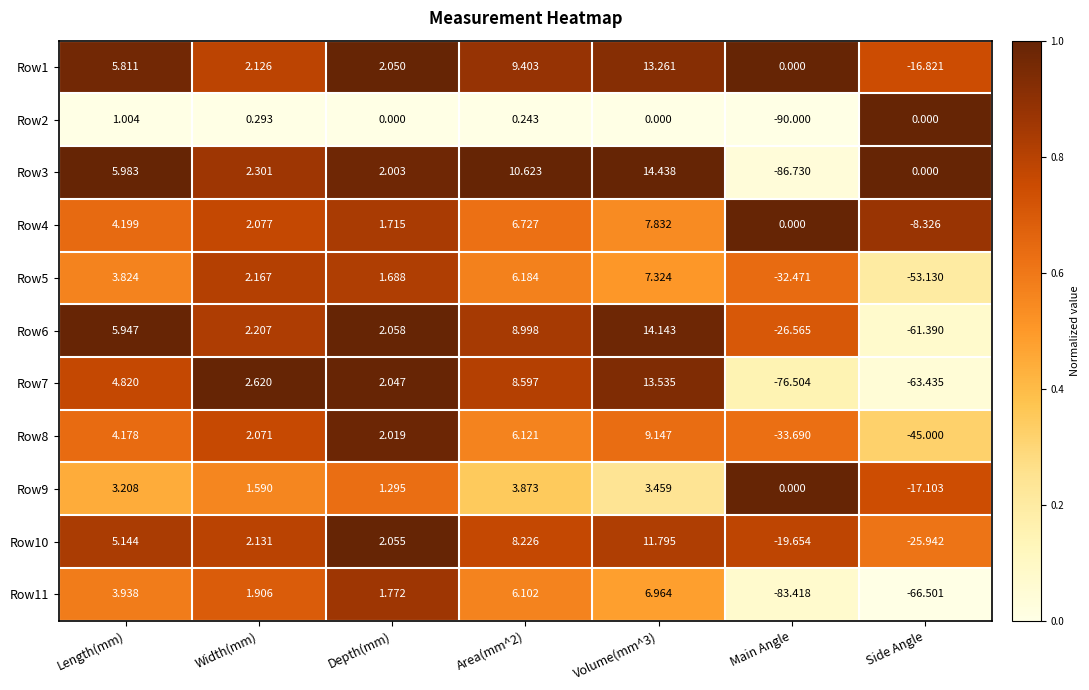

At which label does Row4 first exceed 2?

Length(mm)